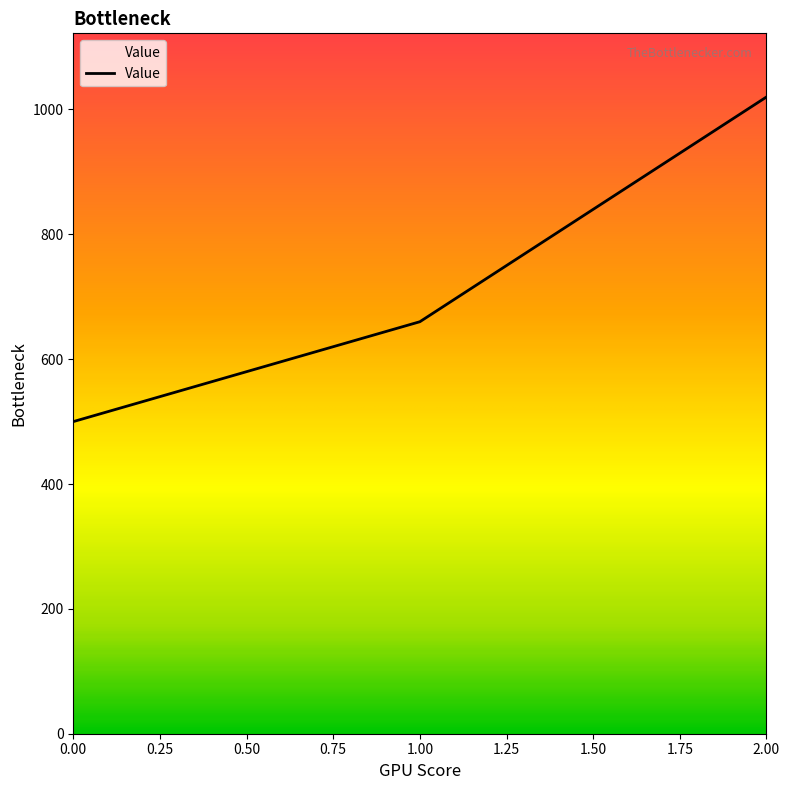

Approximately how many times larger is the value at 2.00 compared to 0.00?

2.0